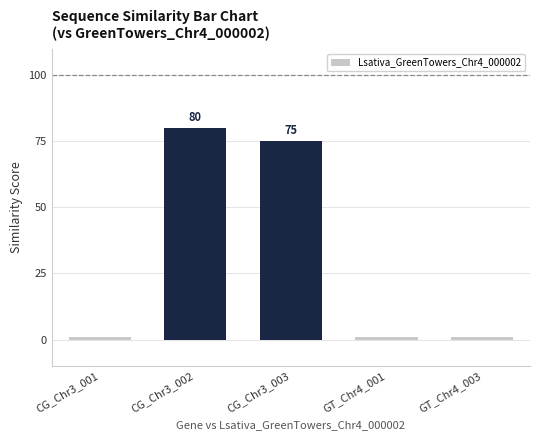

What is the difference between the second highest and minimum values?

74